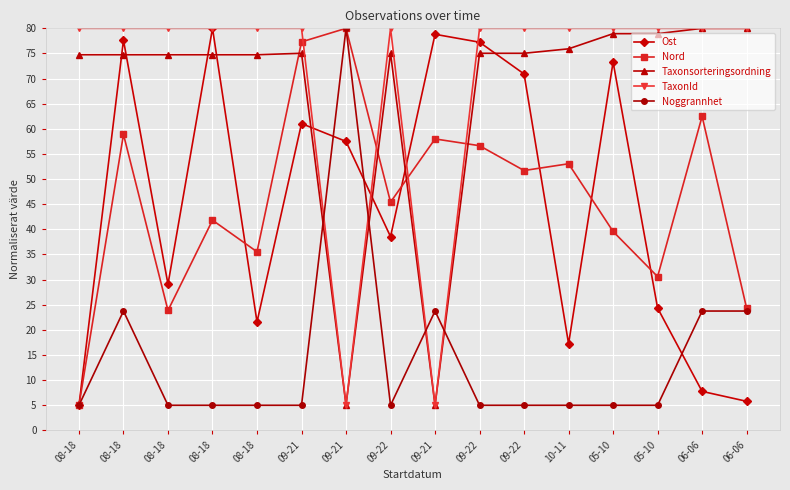

What are all the series names shown in the legend?

Ost, Nord, Taxonsorteringsordning, TaxonId, Noggrannhet